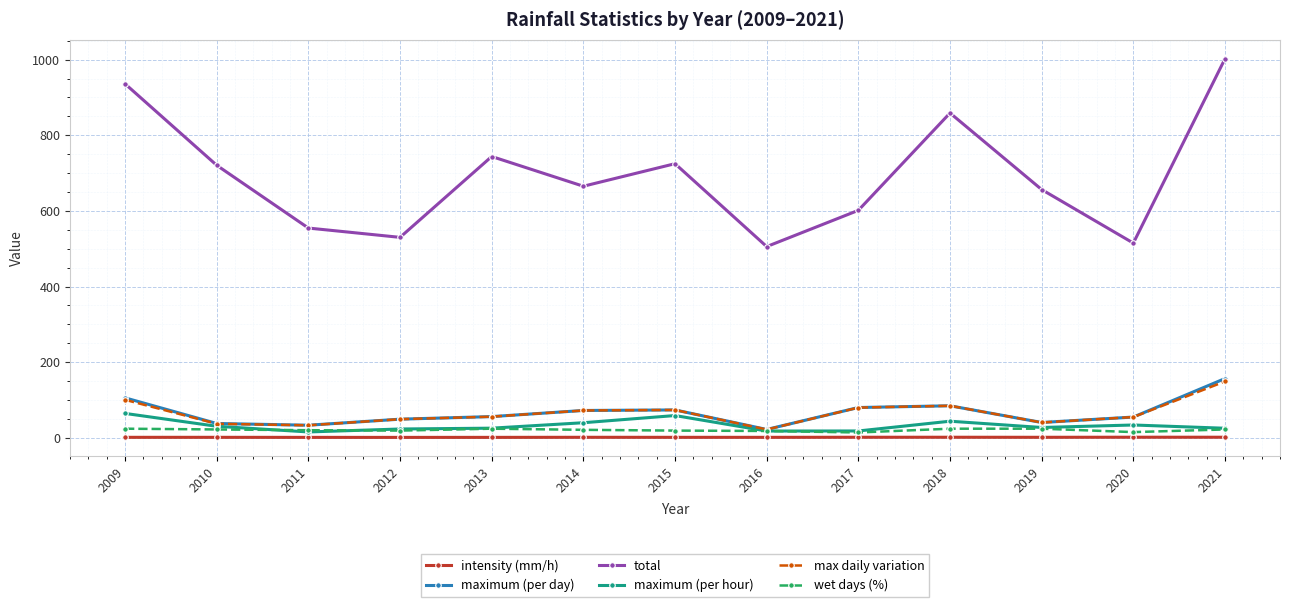

The value of total at 2016 is 505.6. True or false?

True